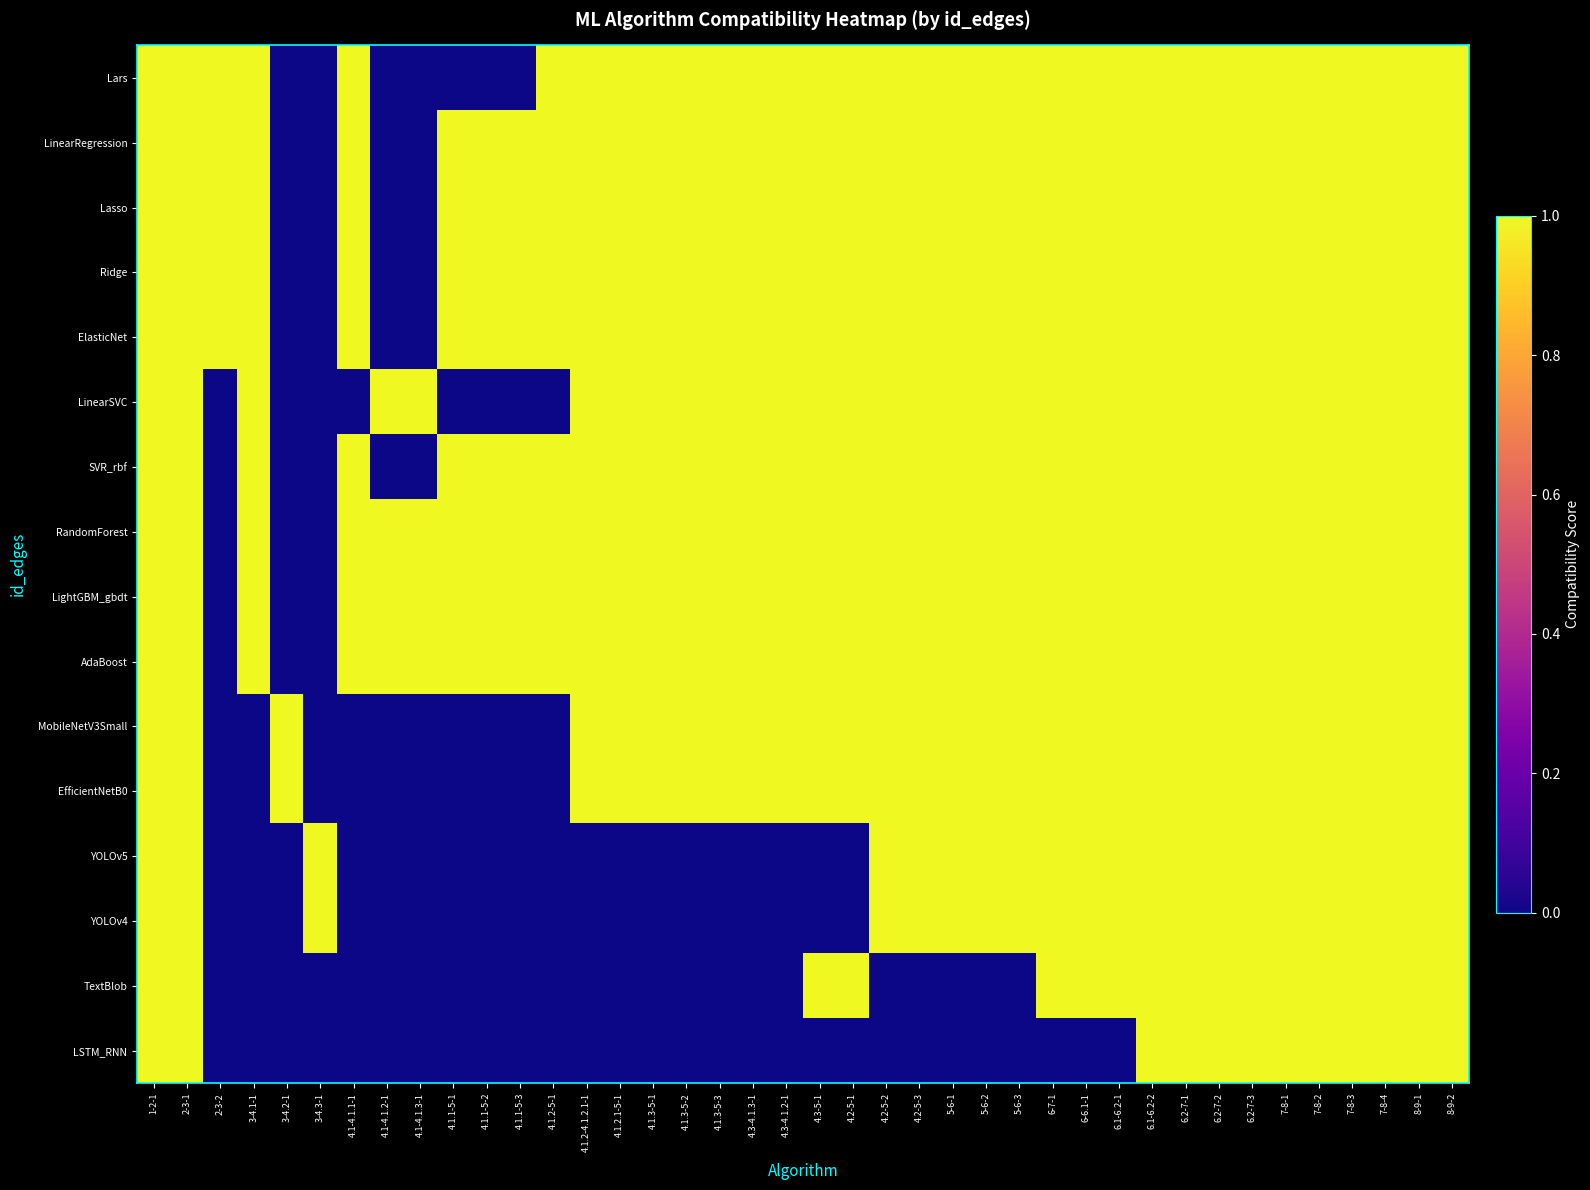

At which category does the chart reach its peak across all series?

1-2-1